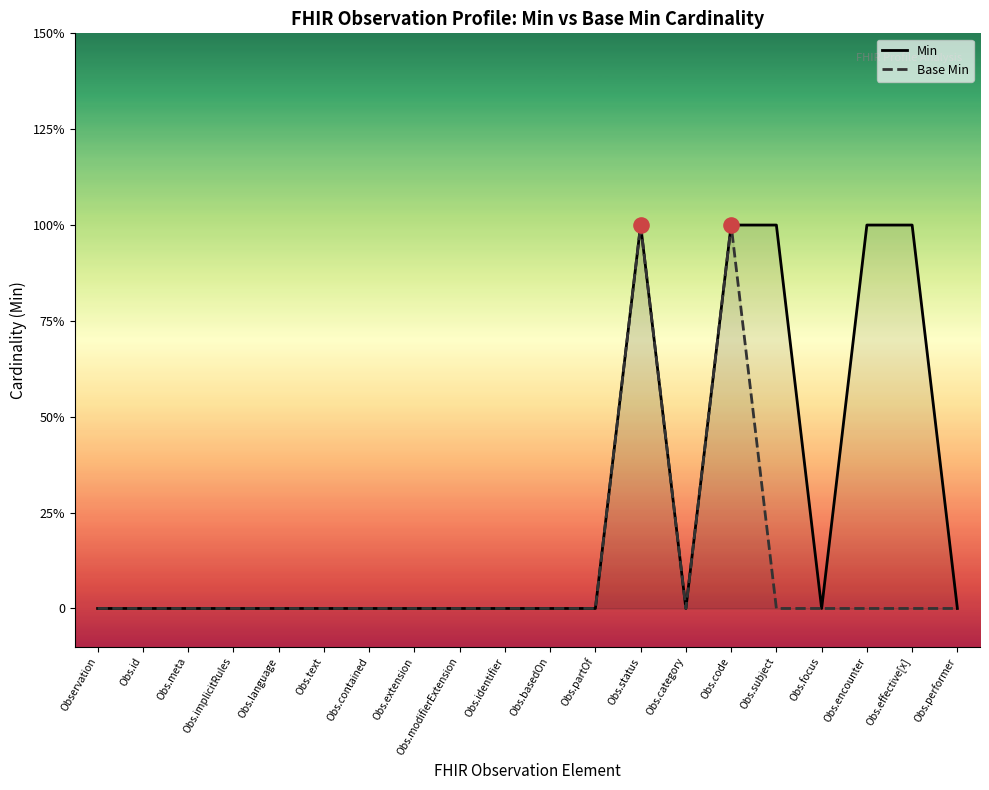

Which series reaches the minimum Y coordinate?

Min